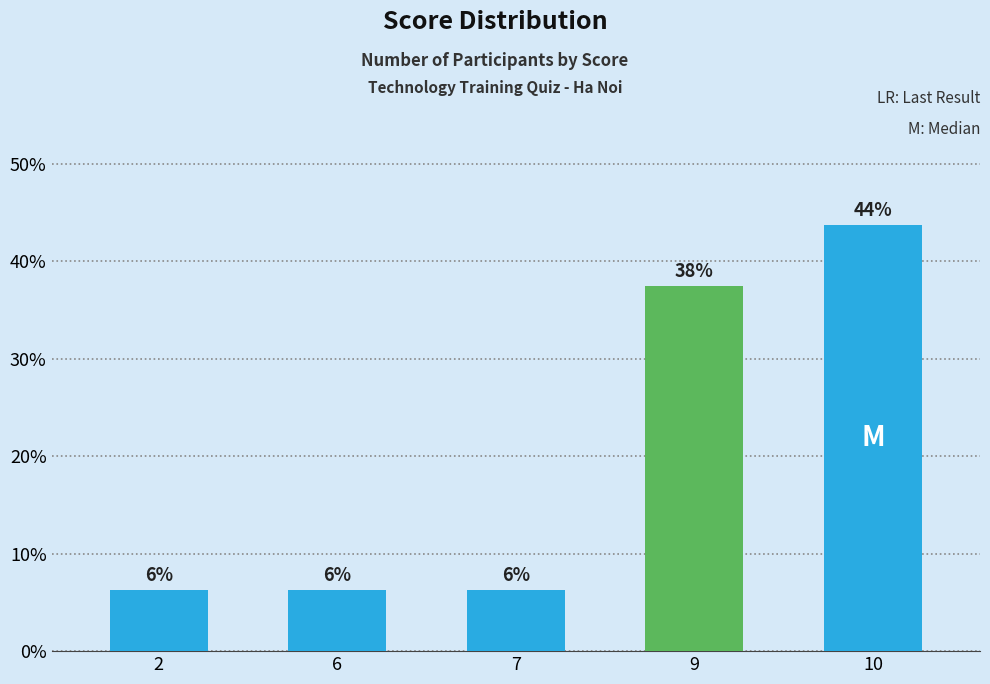

Rank the categories by value from lowest to highest.

2, 6, 7, 9, 10